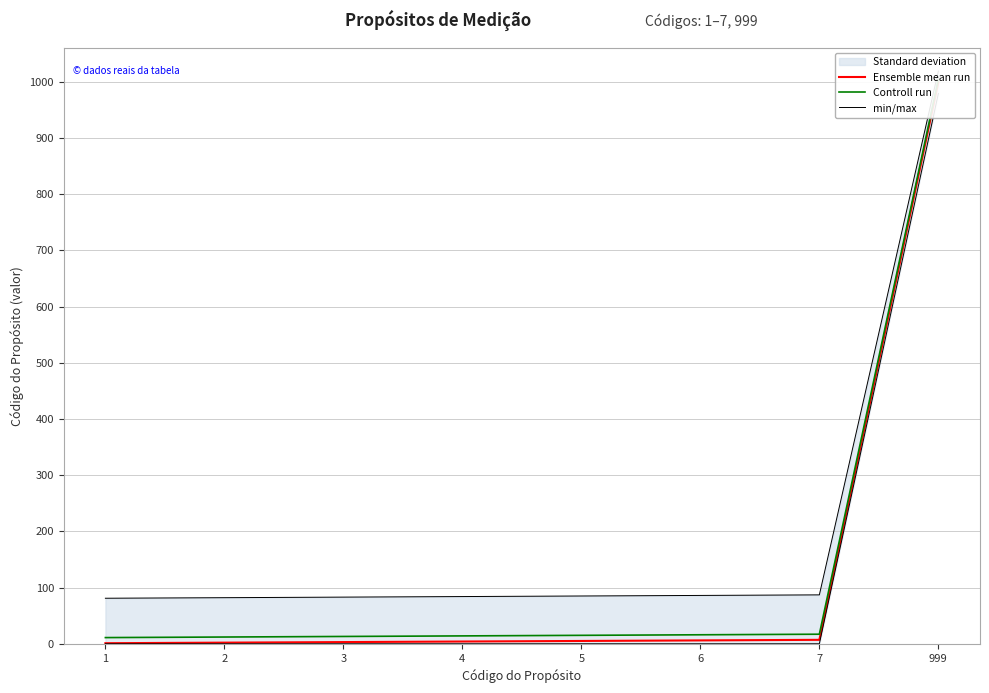

What is the sum of all Controll run values?

1102